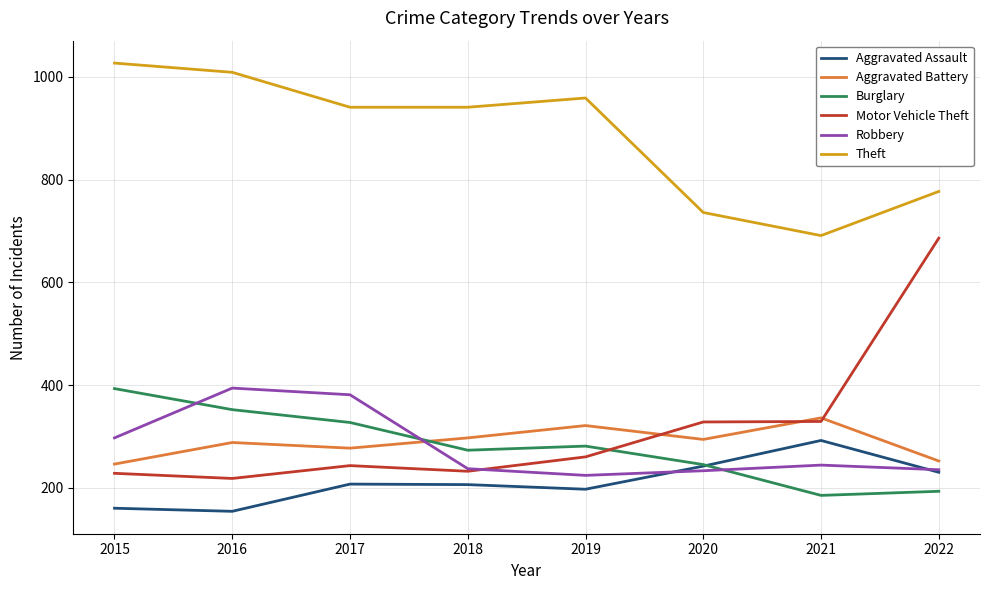

Which series has the largest total across all categories?

Theft